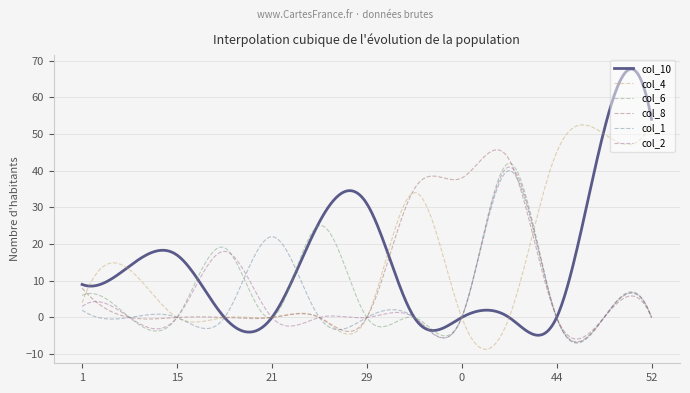

Is this an area chart (filled region under the line)?

No